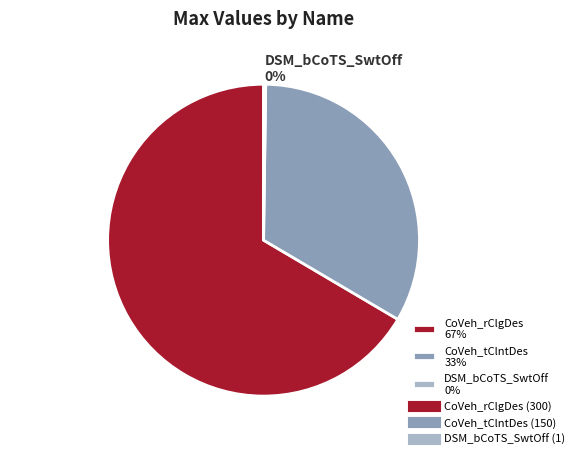

Is the sum of CoVeh_rClgDes and CoVeh_tClntDes greater than half?

Yes